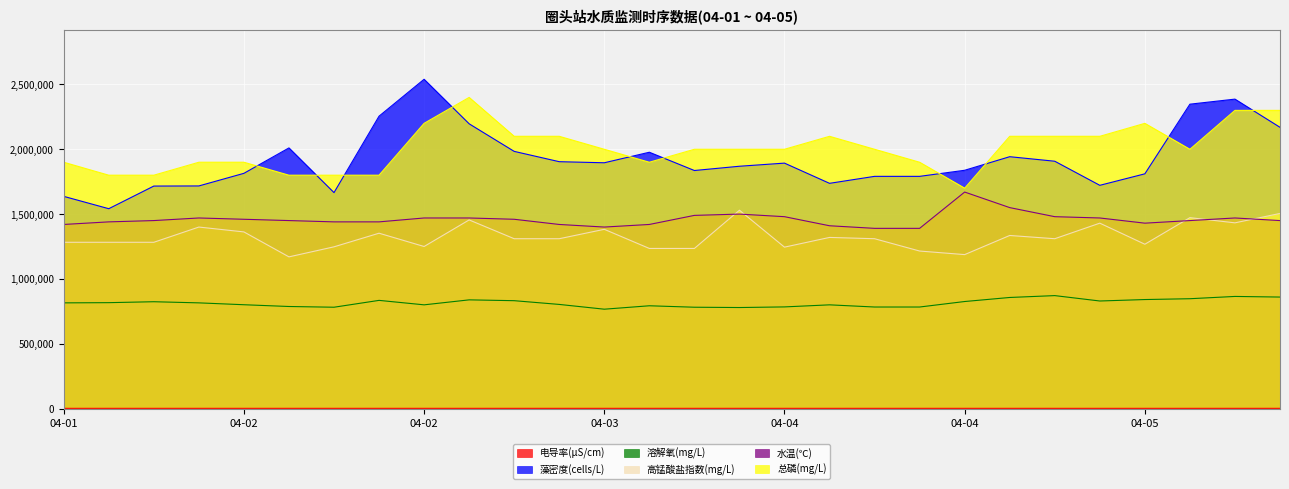

How many data points in 溶解氧(mg/L) are less than 815200?

13